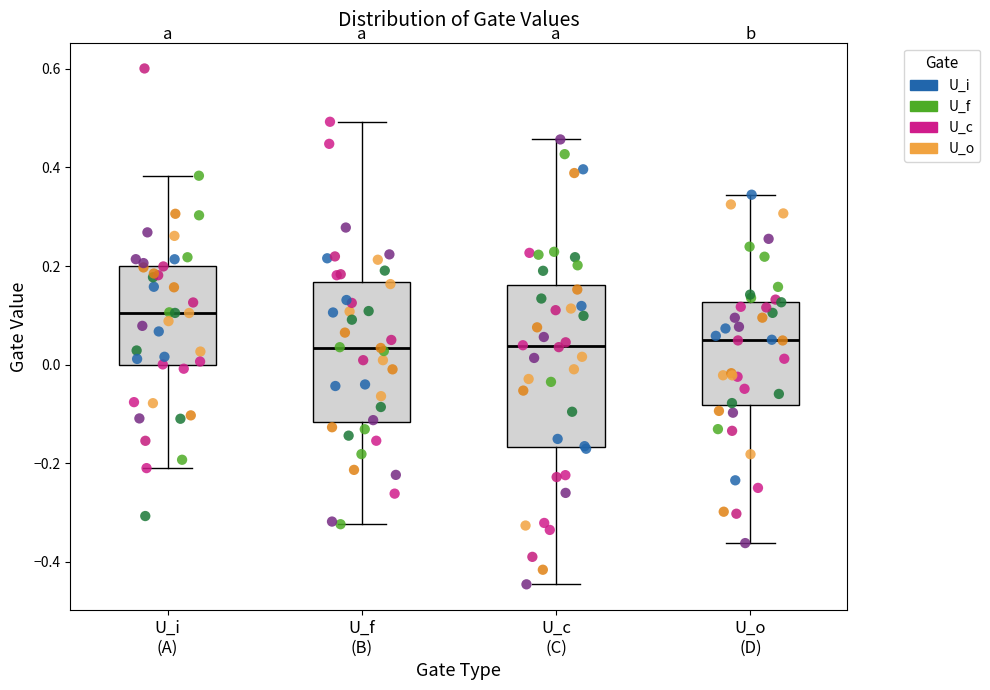

Comparing the boxes themselves (not the whiskers), which one is the tallest?

U_c (C)